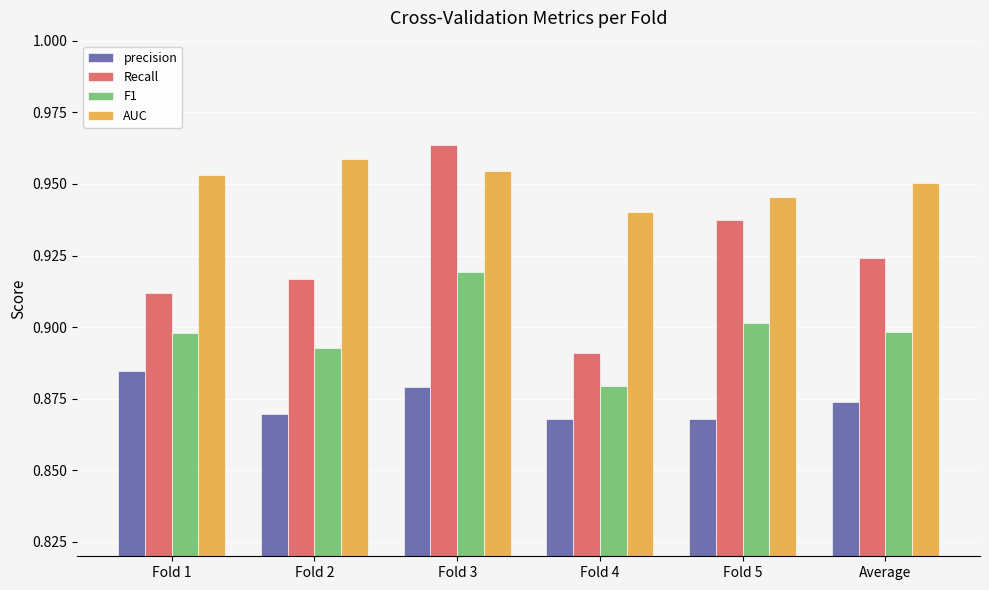

What is the label of the 2nd bar from the left?

Fold 2